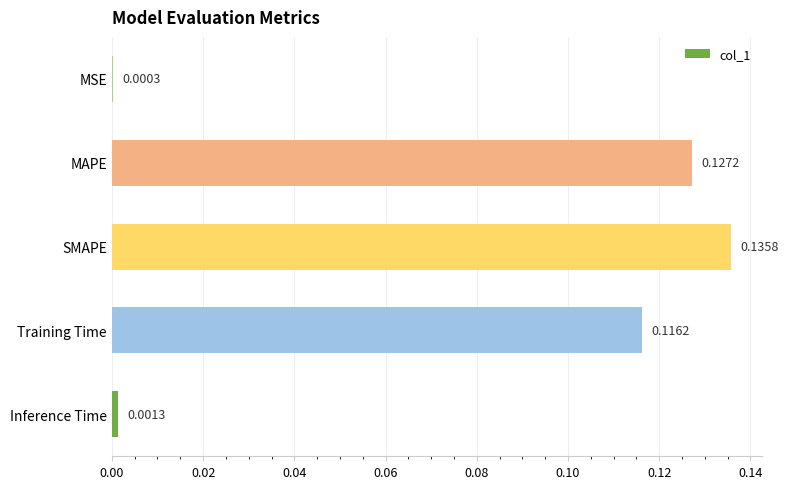

Which has a higher value, SMAPE or MAPE?

SMAPE